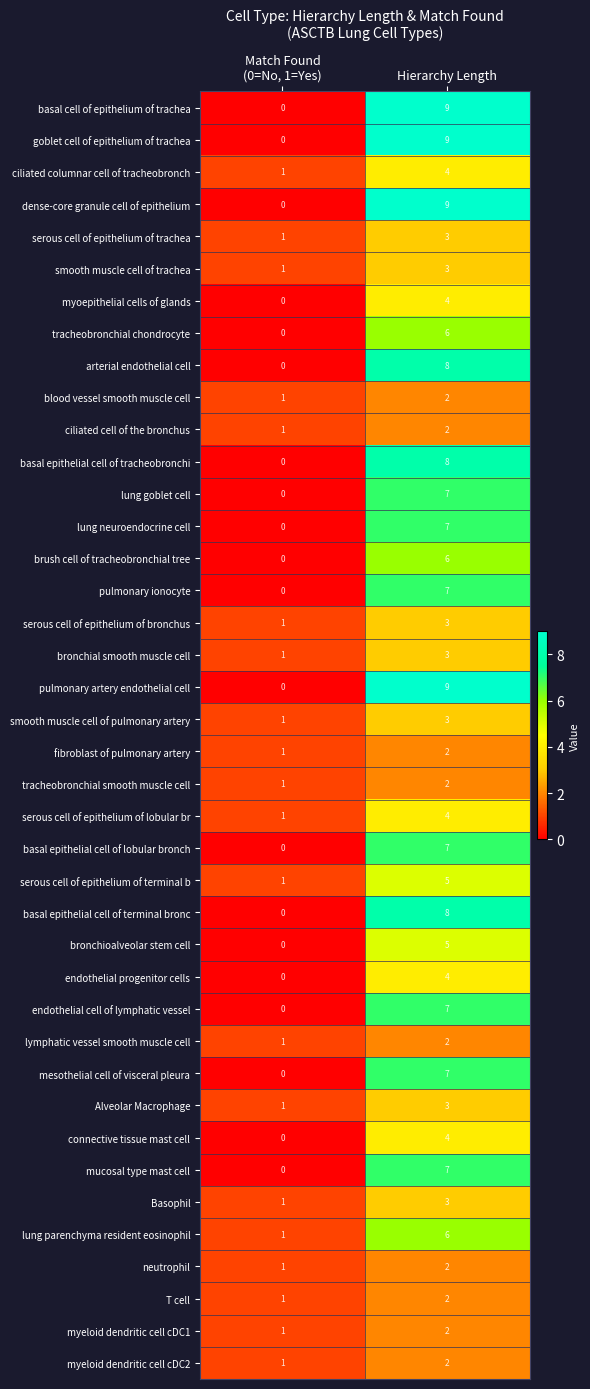

Which category has the highest value across all series?

Hierarchy Length